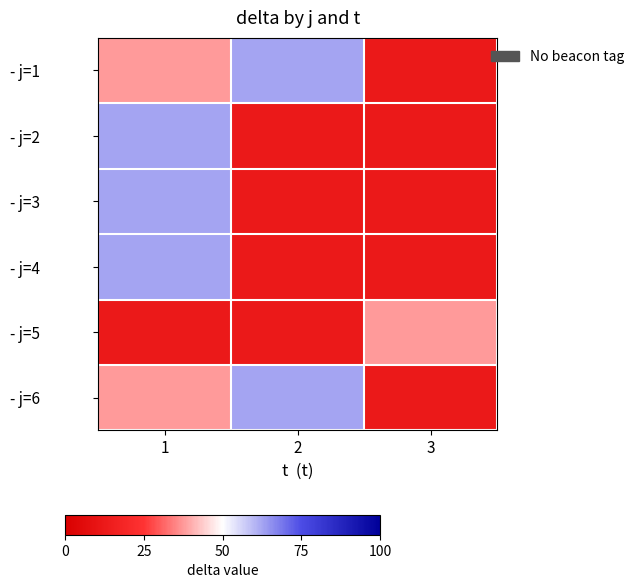

How many series are shown in this chart?

6